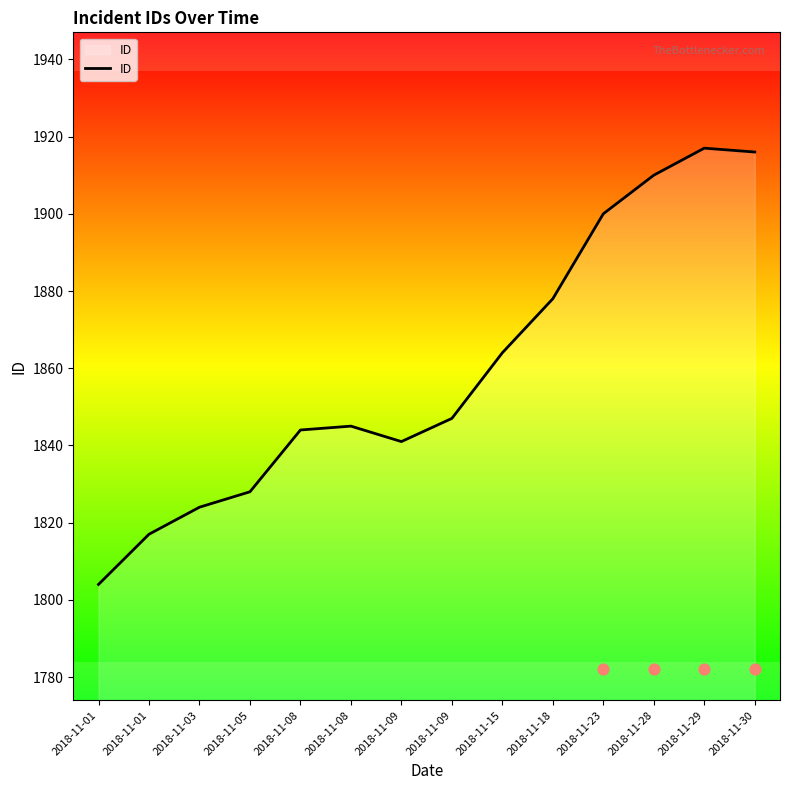

What is the ratio of the value at 2018-11-30 to the value at 2018-11-28?

1.0